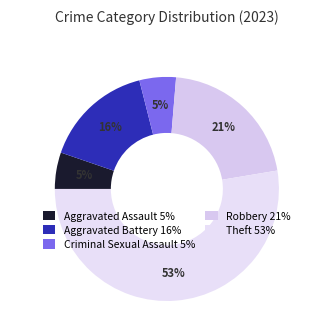

How many segments does this pie chart have?

5